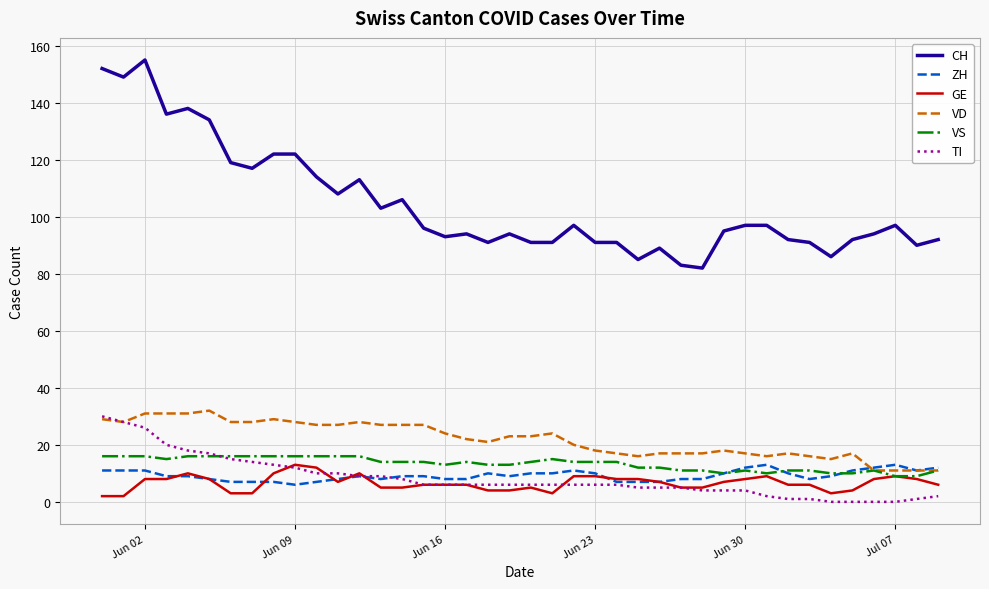

At how many categories does at least one series exceed 59?

40